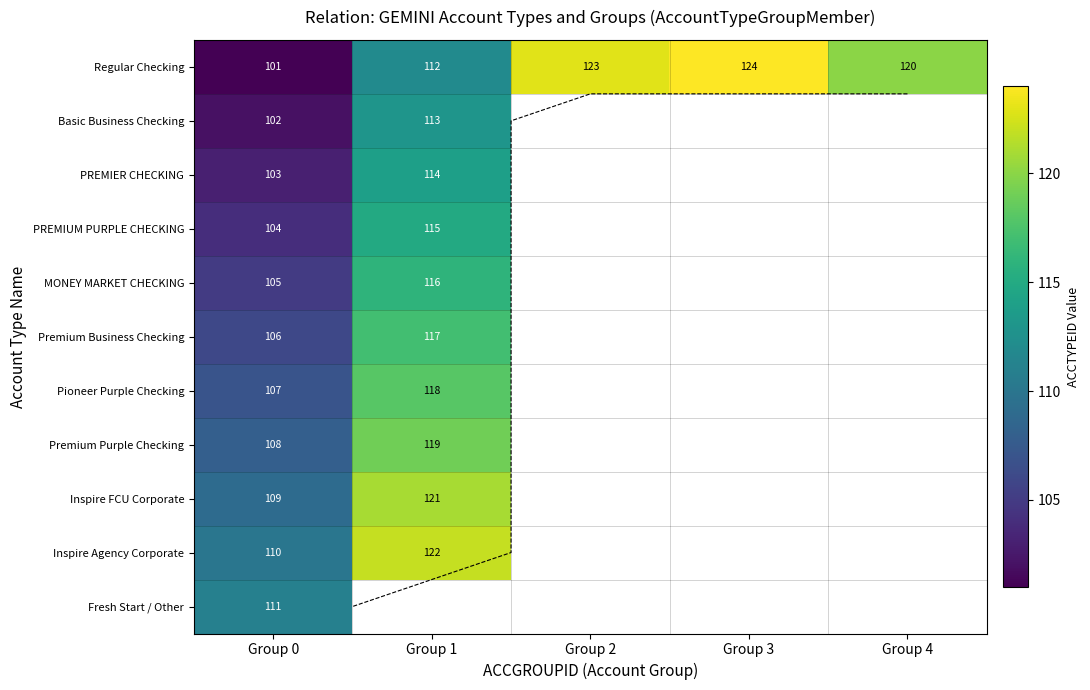

How many values in PREMIER CHECKING are above zero?

2